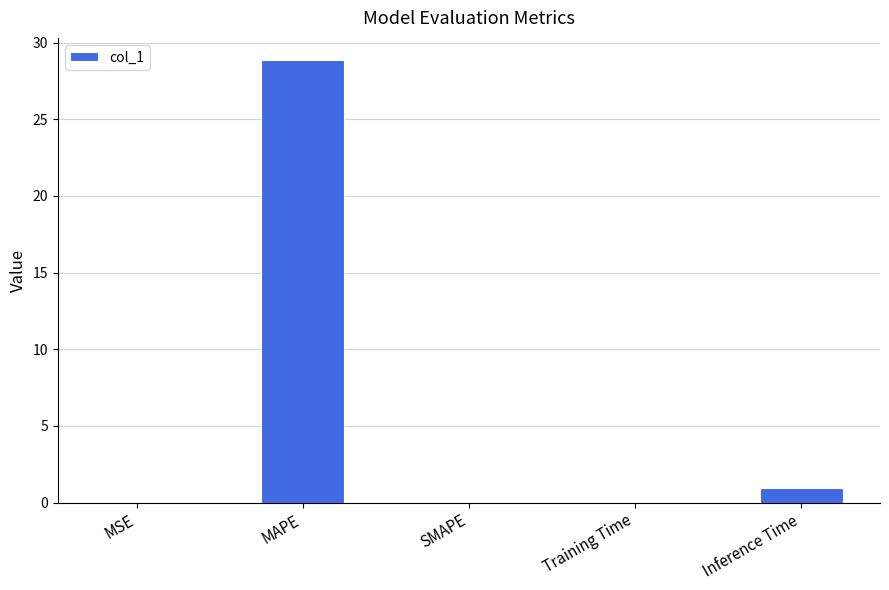

What is the maximum value shown in the chart?

28.9